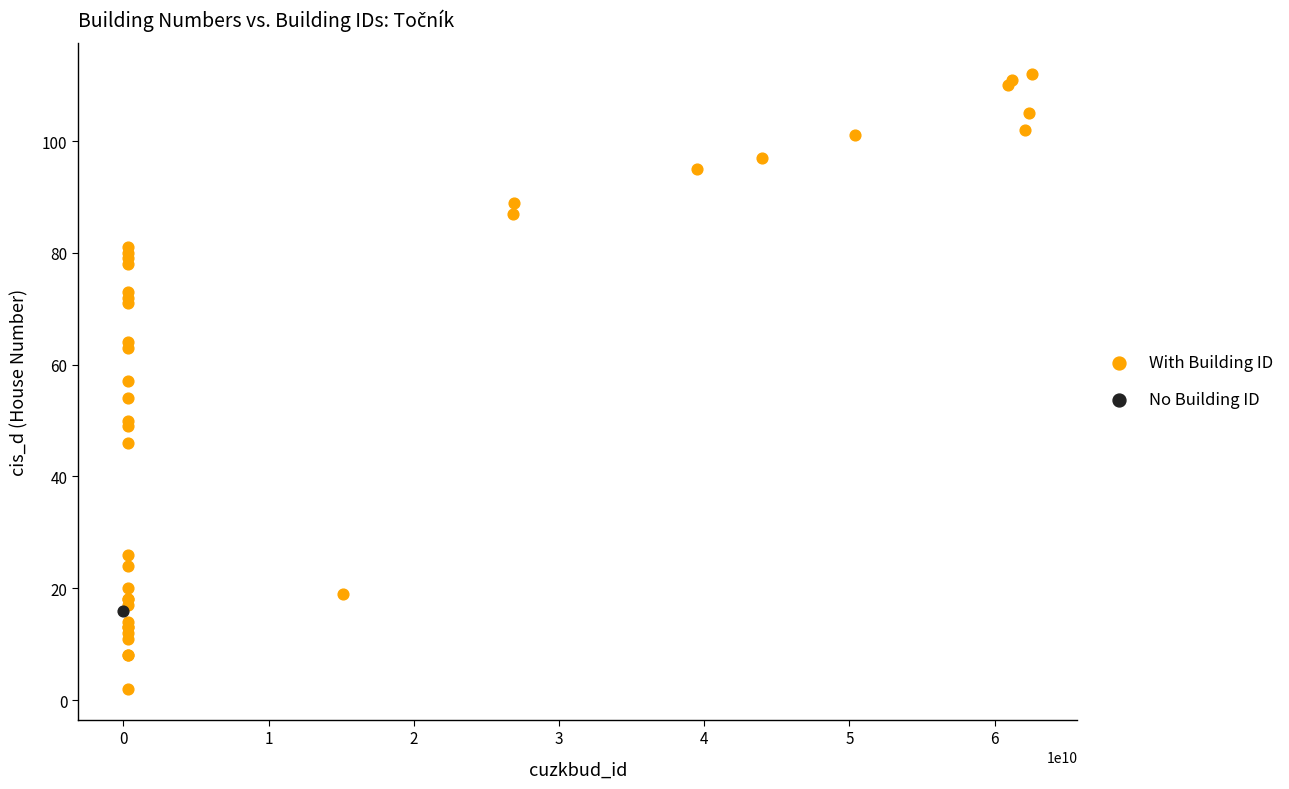

What are all the series names shown in the legend?

With Building ID, No Building ID